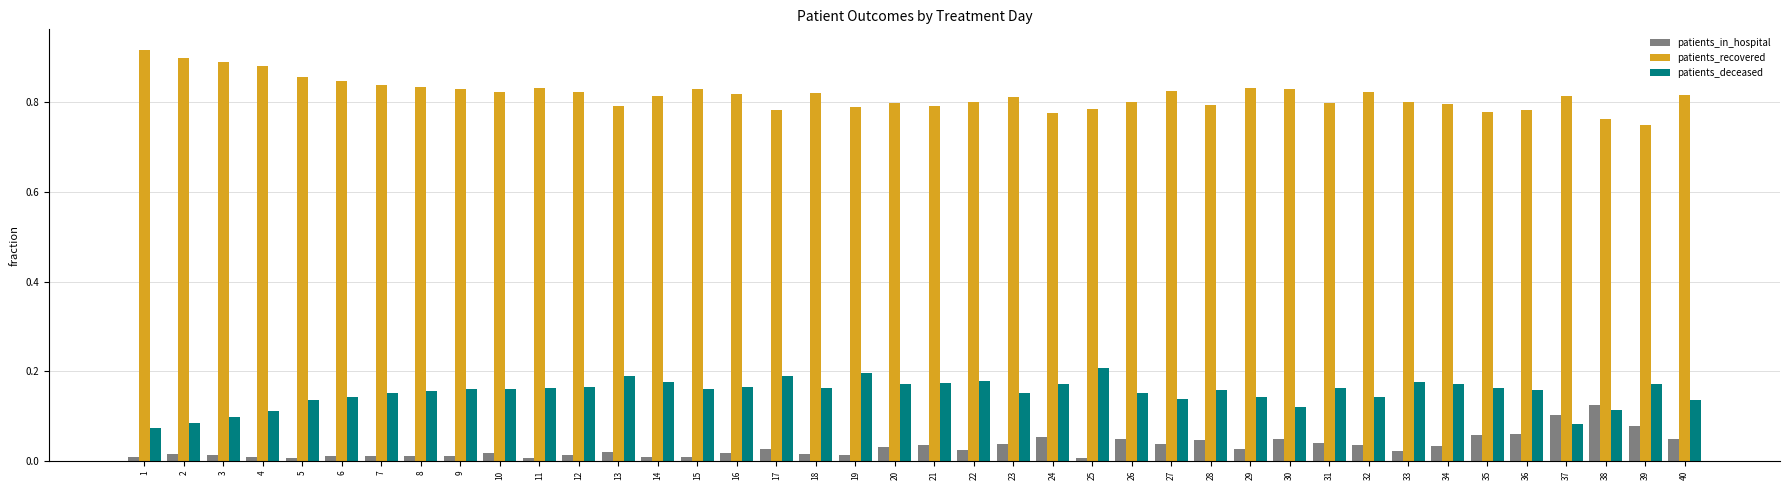

At which label does patients_in_hospital reach its peak?

38